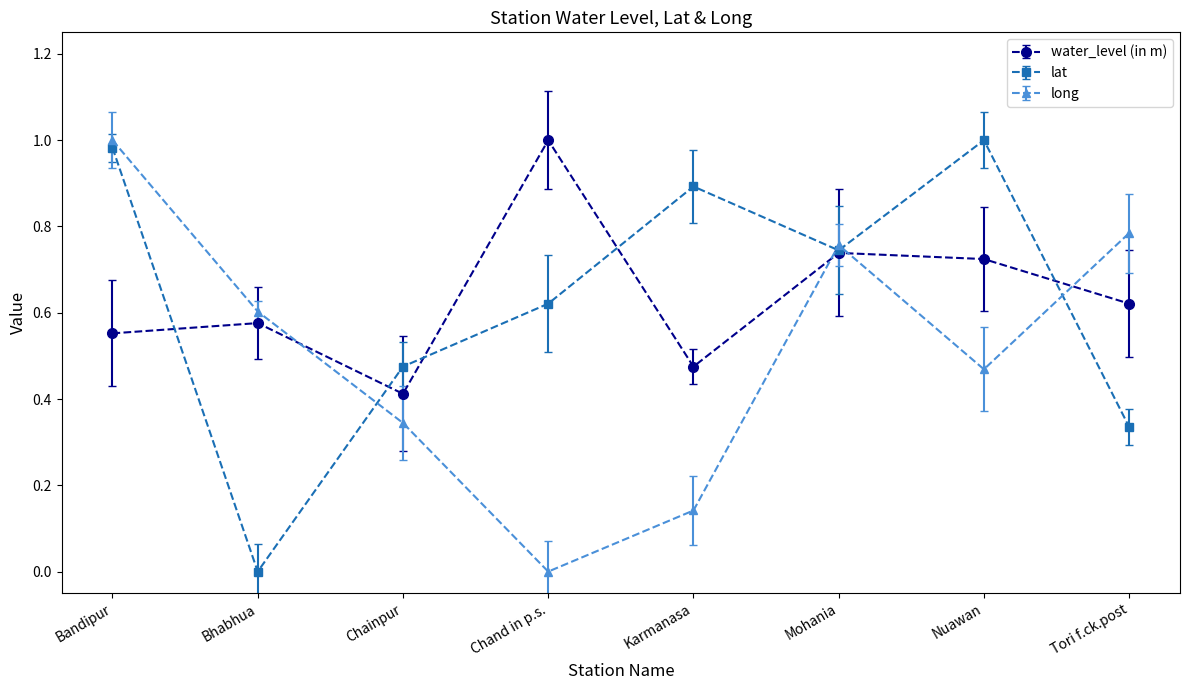

Between which two adjacent categories do long and lat first intersect?

Bhabhua and Chainpur